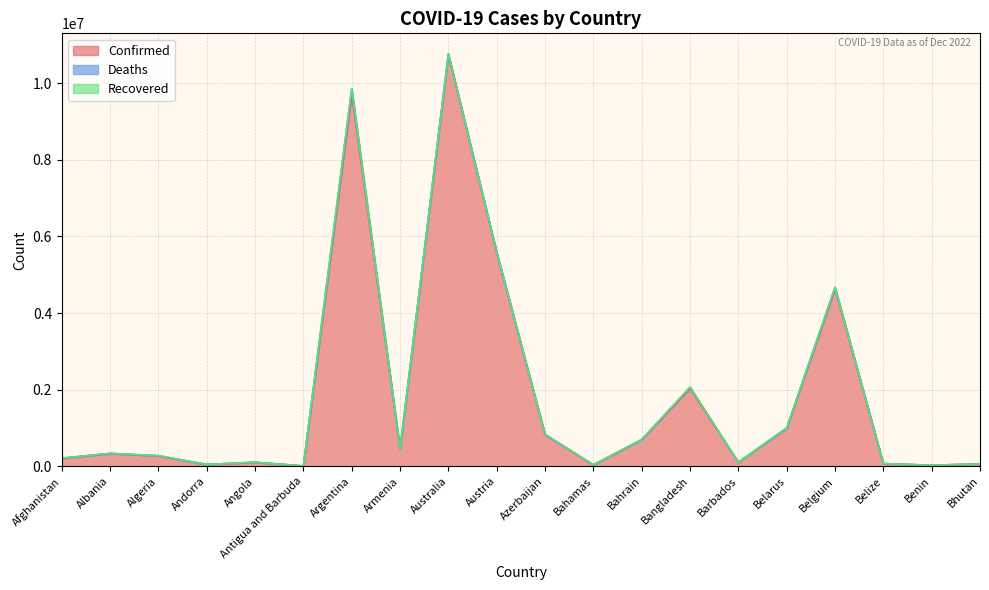

How many interior local valleys does the Deaths series have?

6